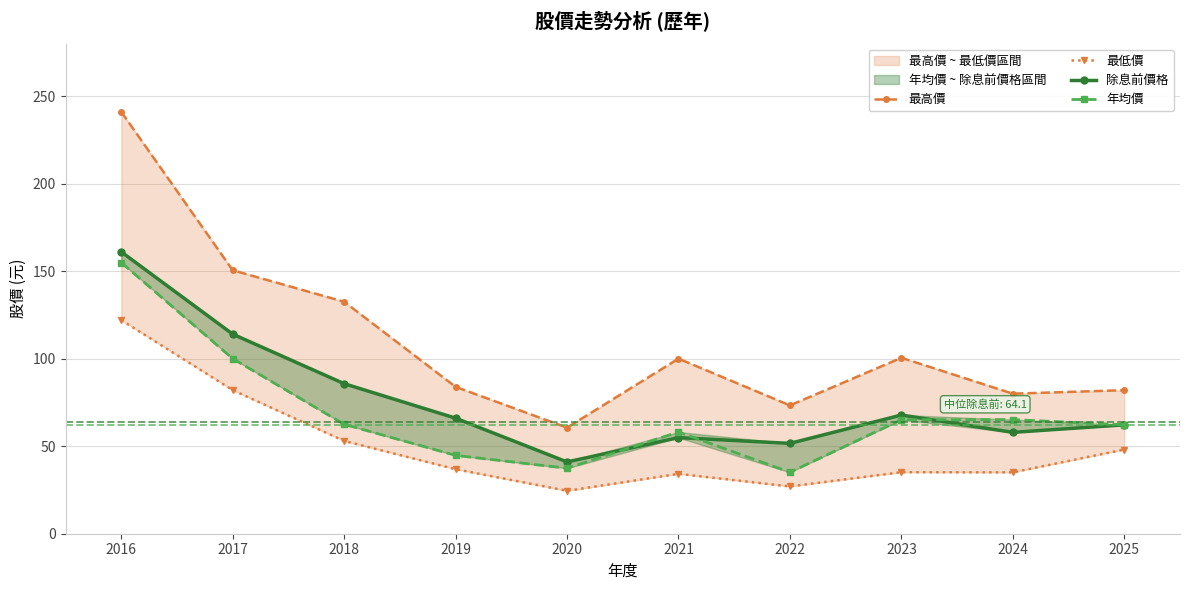

Does the chart have visible grid lines?

Yes